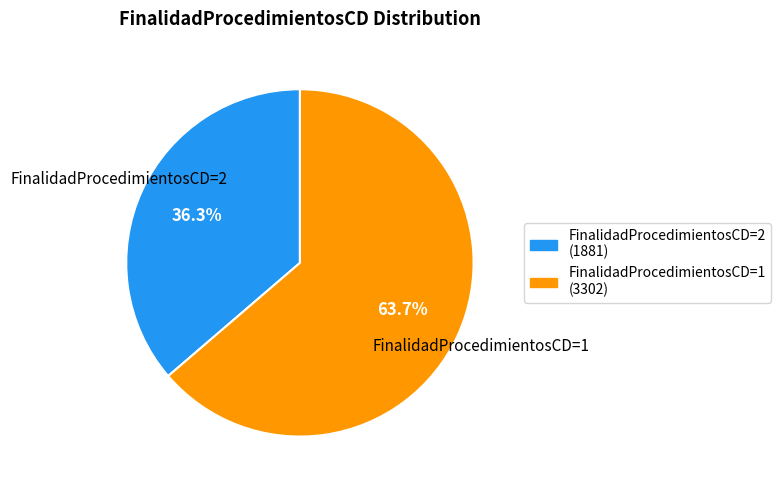

Rank the categories by value from lowest to highest.

FinalidadProcedimientosCD=2, FinalidadProcedimientosCD=1